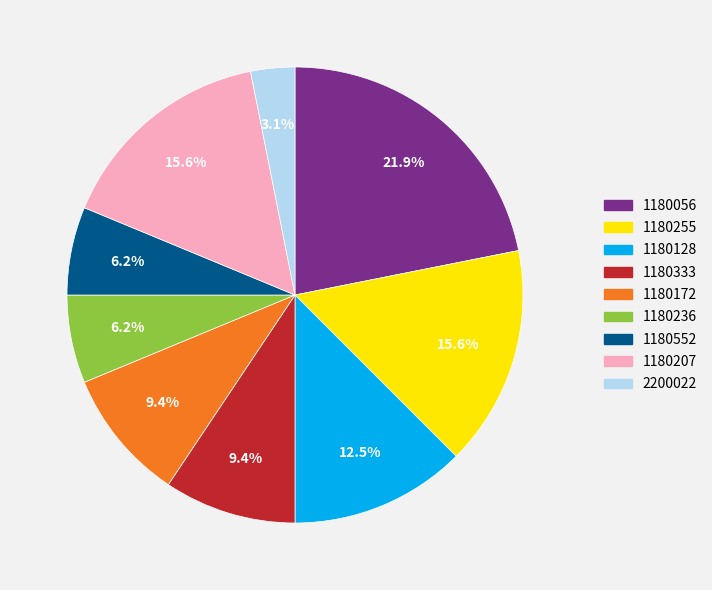

Does any single category account for the majority?

No